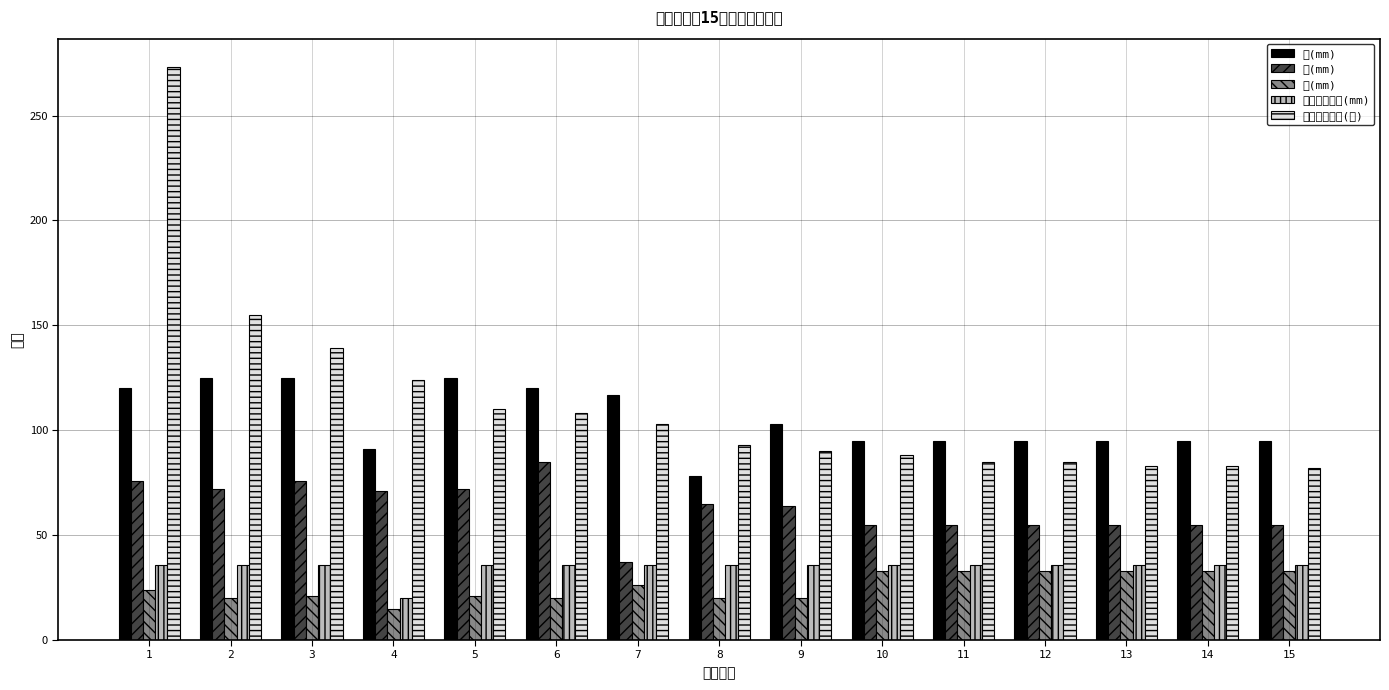

How many values in the 长(mm) series are below 95?

2